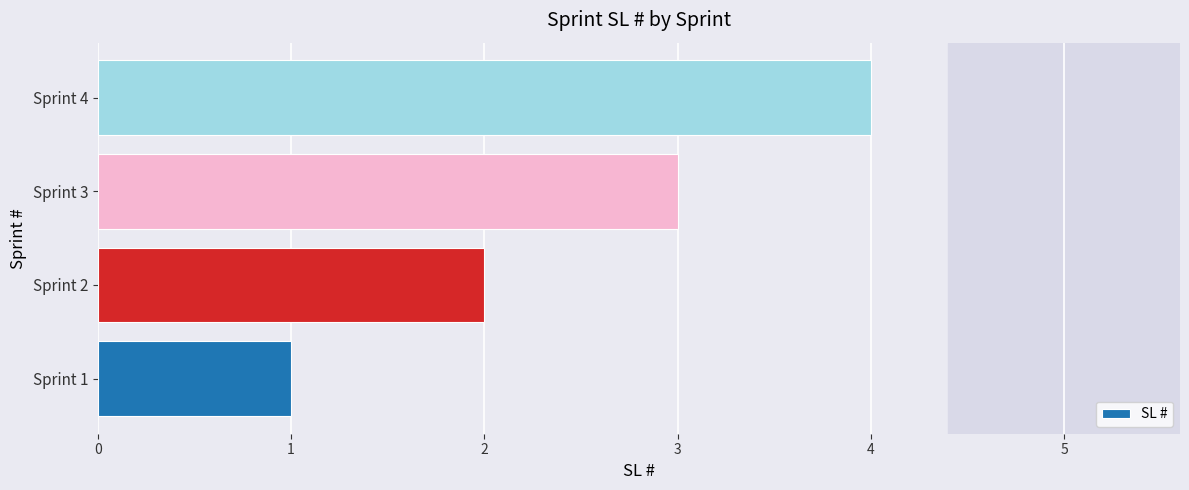

At which category does the chart reach its peak across all series?

Sprint 4